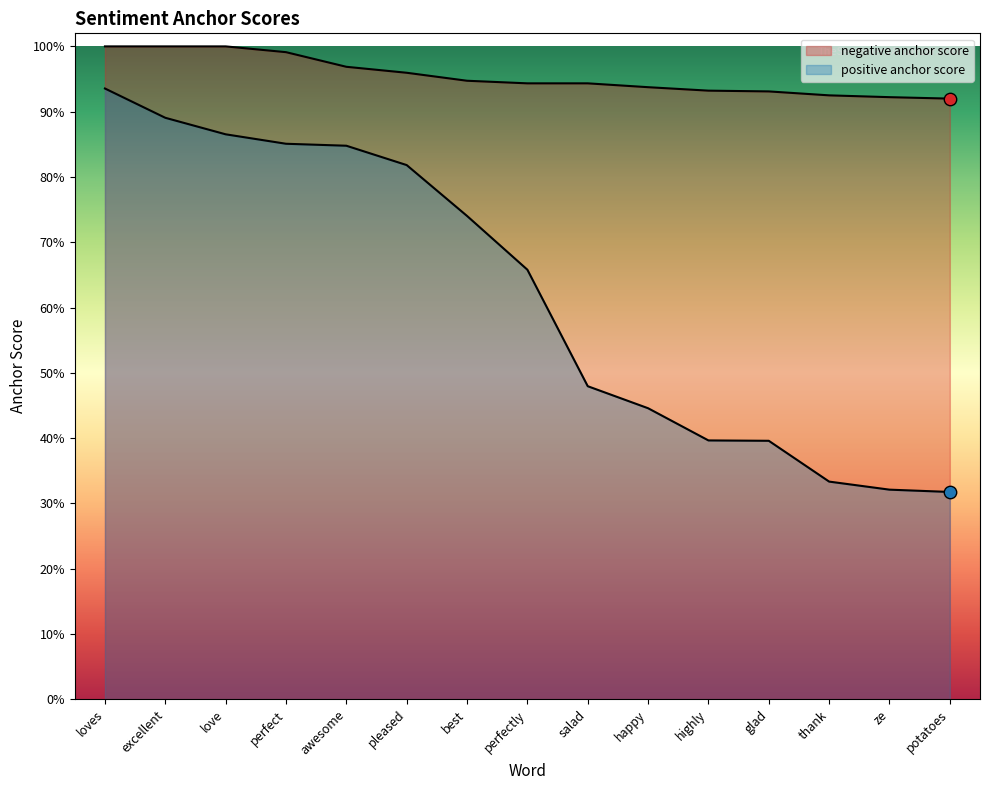

Which series has the largest total across all categories?

negative anchor score